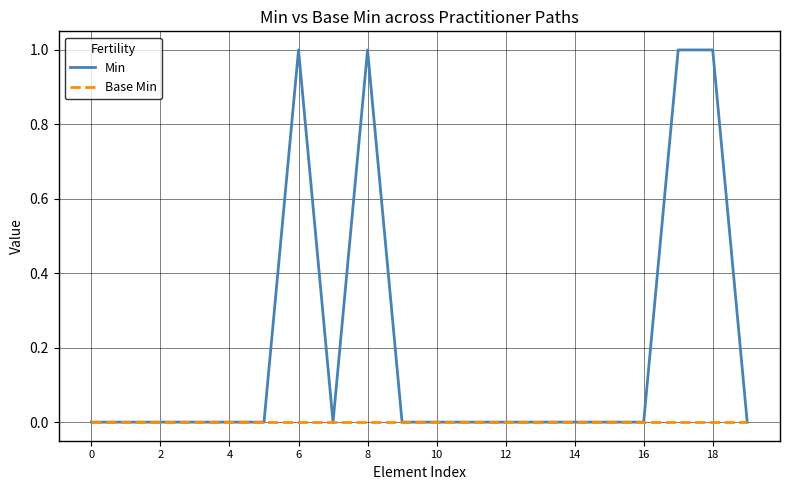

Which series has the largest range (max minus min)?

Min